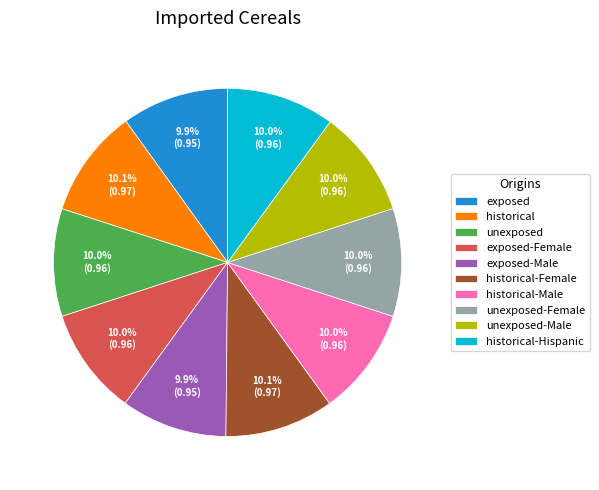

How many segments does this pie chart have?

10